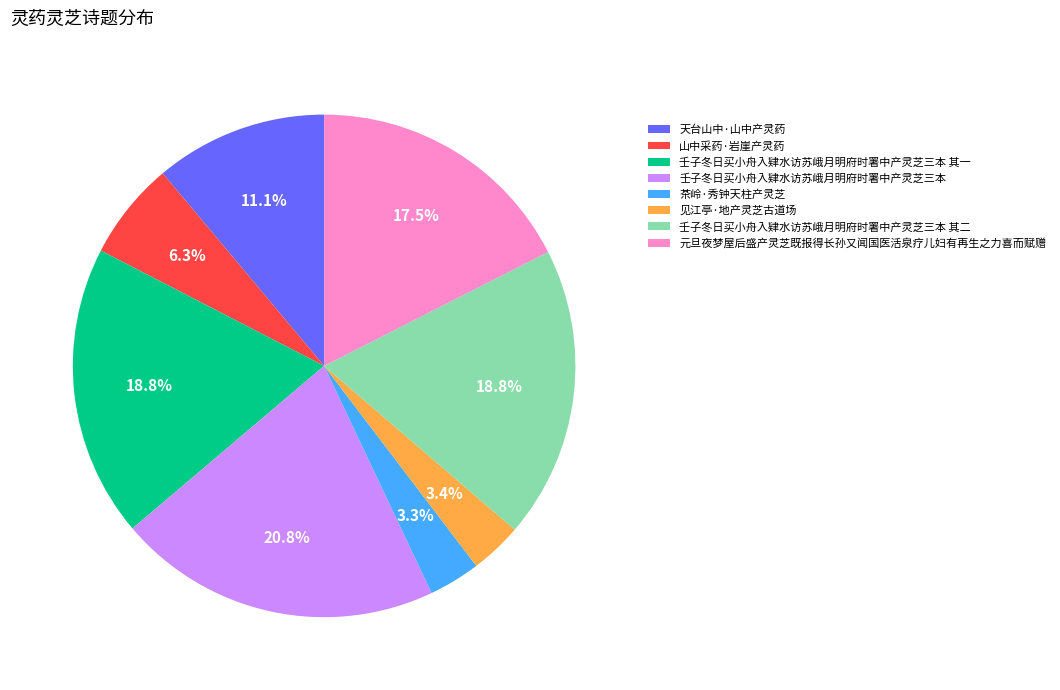

How many segments does this pie chart have?

8